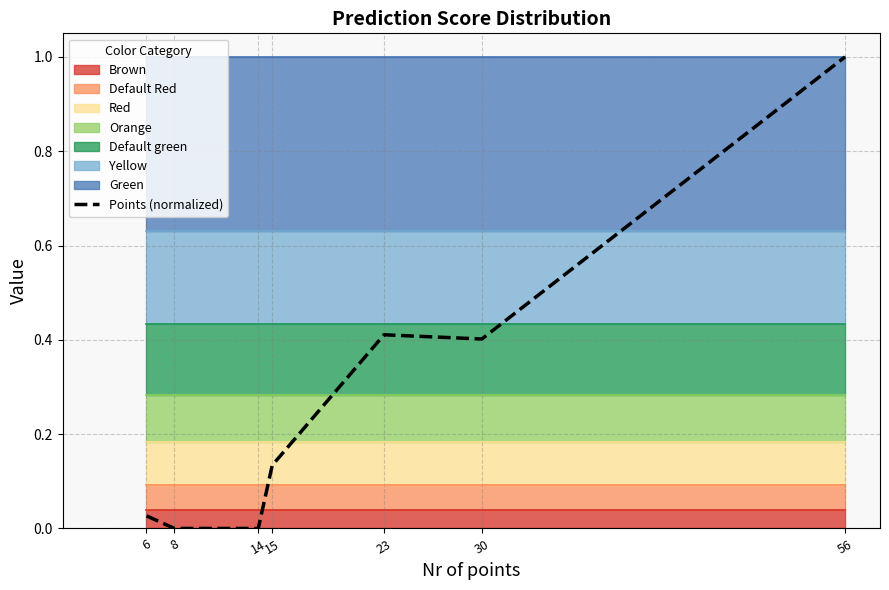

What is the average value?

0.3